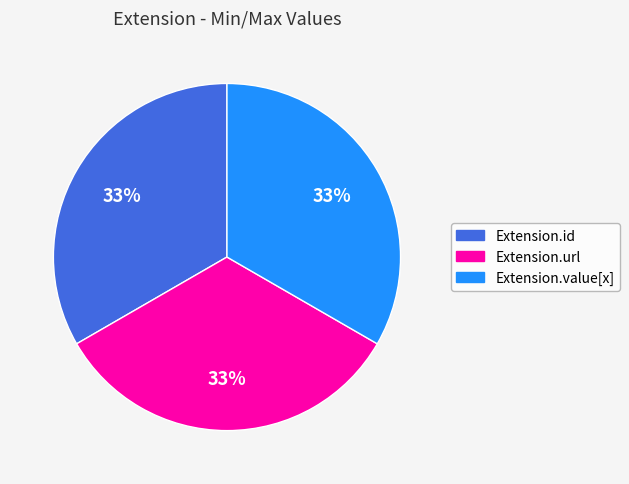

How many segments does this pie chart have?

3